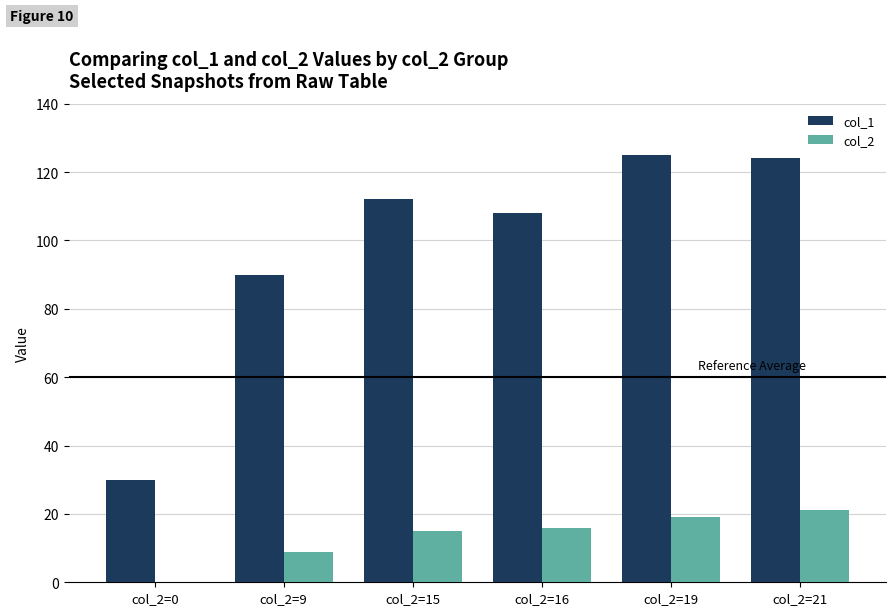

Reading left to right, what are all the values shown in this chart?

col_1: col_2=0=30	col_2=9=90	col_2=15=112	col_2=16=108	col_2=19=125	col_2=21=124
col_2: col_2=0=0	col_2=9=9	col_2=15=15	col_2=16=16	col_2=19=19	col_2=21=21